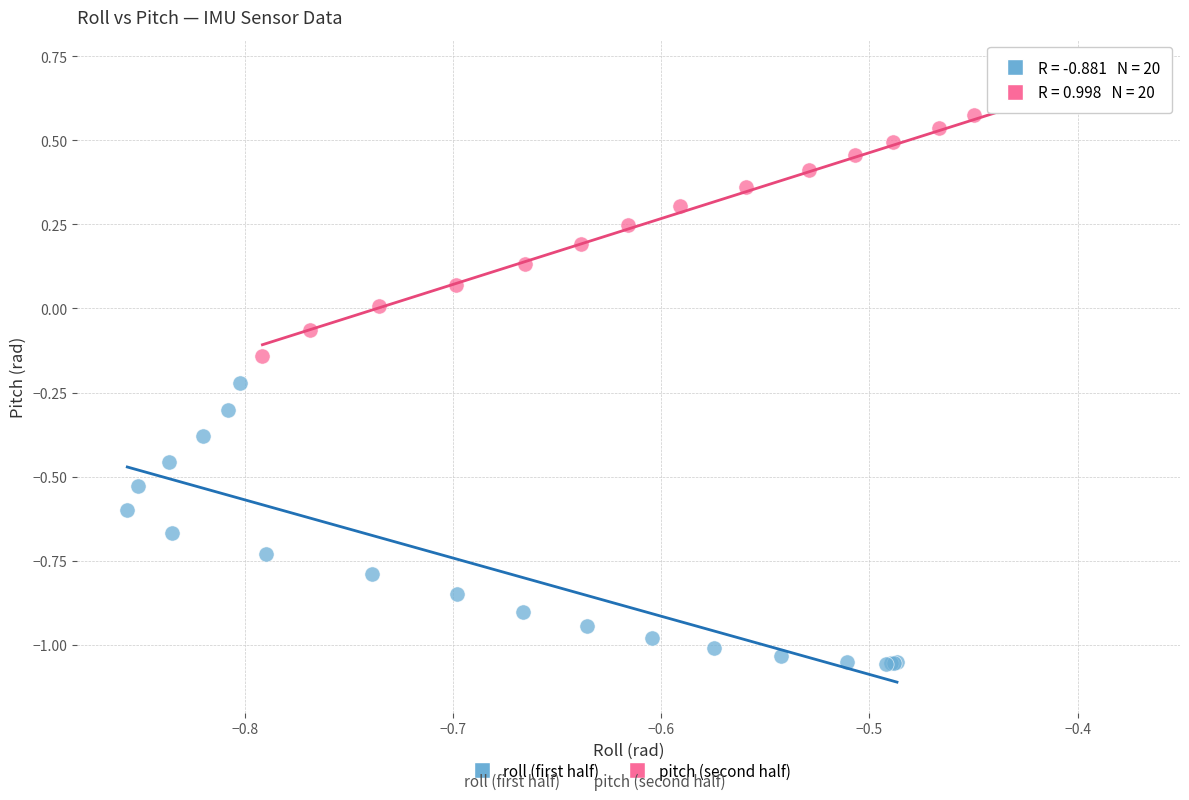

Which series contains the lowest Y value?

roll (first half)